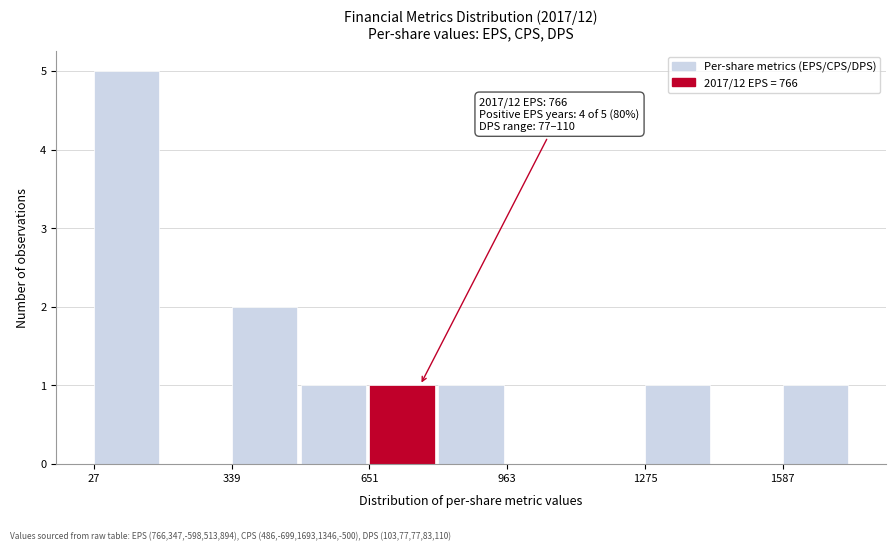

Around what value on the x-axis is the tallest bar? Give the approximate position of its centre, as read against the axis.

100